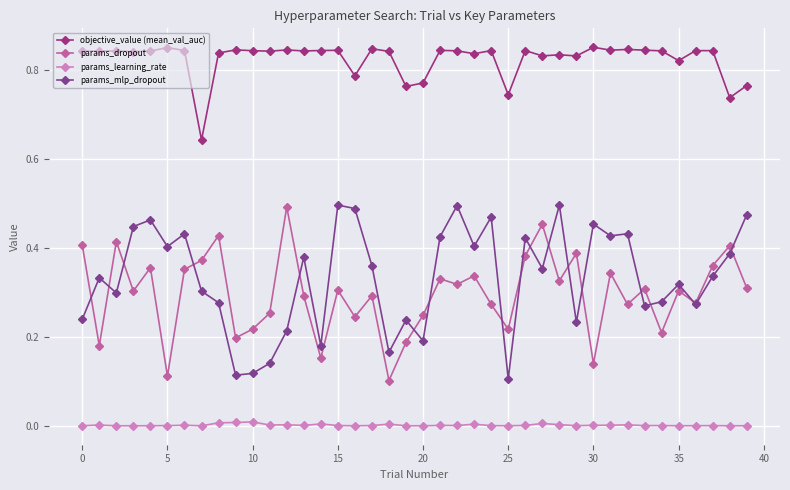

Reading left to right, list all the values displayed in this chart.

objective_value (mean_val_auc): 0.8	0.8	0.8	0.8	0.8	0.9	0.8	0.6	0.8	0.8	0.8	0.8	0.8	0.8	0.8	0.8	0.8	0.8	0.8	0.8	0.8	0.8	0.8	0.8	0.8	0.7	0.8	0.8	0.8	0.8	0.9	0.8	0.8	0.8	0.8	0.8	0.8	0.8	0.7	0.8
params_dropout: 0.4	0.2	0.4	0.3	0.4	0.1	0.4	0.4	0.4	0.2	0.2	0.3	0.5	0.3	0.2	0.3	0.2	0.3	0.1	0.2	0.2	0.3	0.3	0.3	0.3	0.2	0.4	0.5	0.3	0.4	0.1	0.3	0.3	0.3	0.2	0.3	0.3	0.4	0.4	0.3
params_learning_rate: 0.0	0.0	0.0	0.0	0.0	0.0	0.0	0.0	0.0	0.0	0.0	0.0	0.0	0.0	0.0	0.0	0.0	0.0	0.0	0.0	0.0	0.0	0.0	0.0	0.0	0.0	0.0	0.0	0.0	0.0	0.0	0.0	0.0	0.0	0.0	0.0	0.0	0.0	0.0	0.0
params_mlp_dropout: 0.2	0.3	0.3	0.4	0.5	0.4	0.4	0.3	0.3	0.1	0.1	0.1	0.2	0.4	0.2	0.5	0.5	0.4	0.2	0.2	0.2	0.4	0.5	0.4	0.5	0.1	0.4	0.4	0.5	0.2	0.5	0.4	0.4	0.3	0.3	0.3	0.3	0.3	0.4	0.5